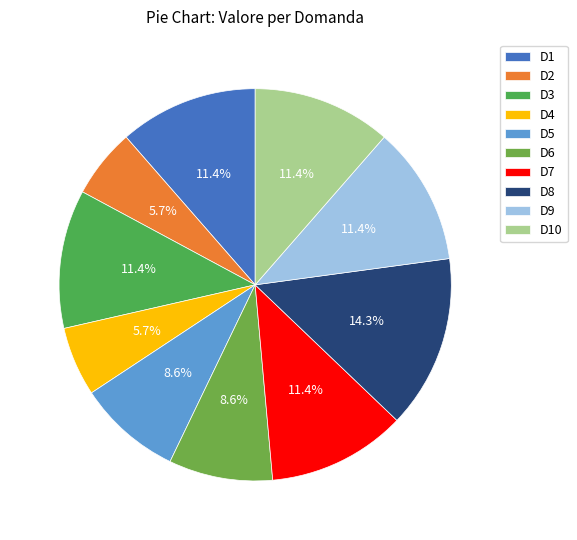

Do D2 and D10 together represent more than half of the pie?

No